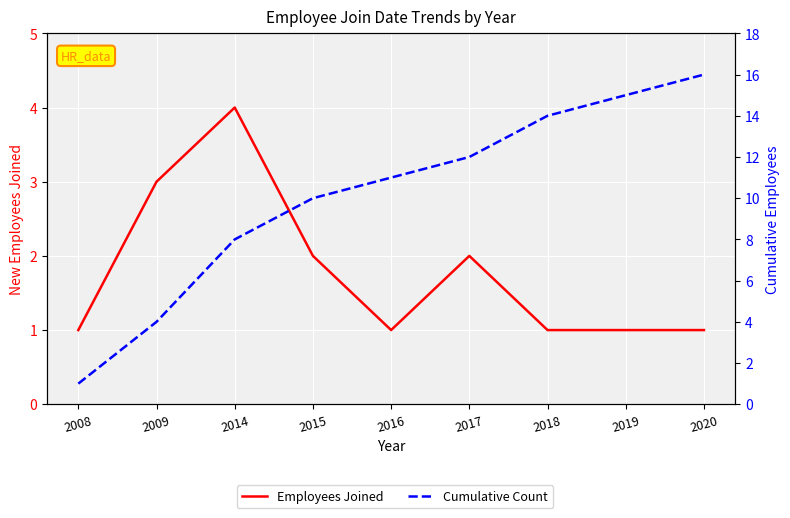

True or false: Cumulative Count and Employees Joined cross at least once.

False